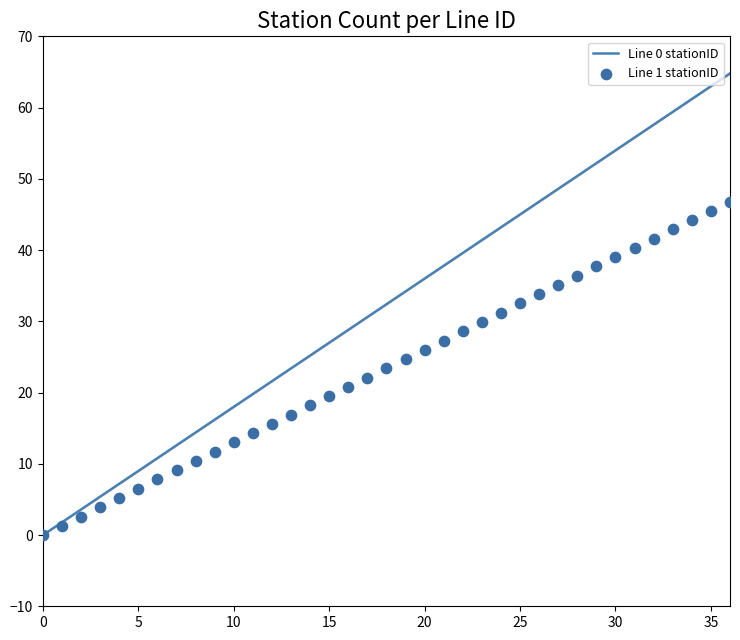

Which series contains the highest Y value?

Line 0 stationID